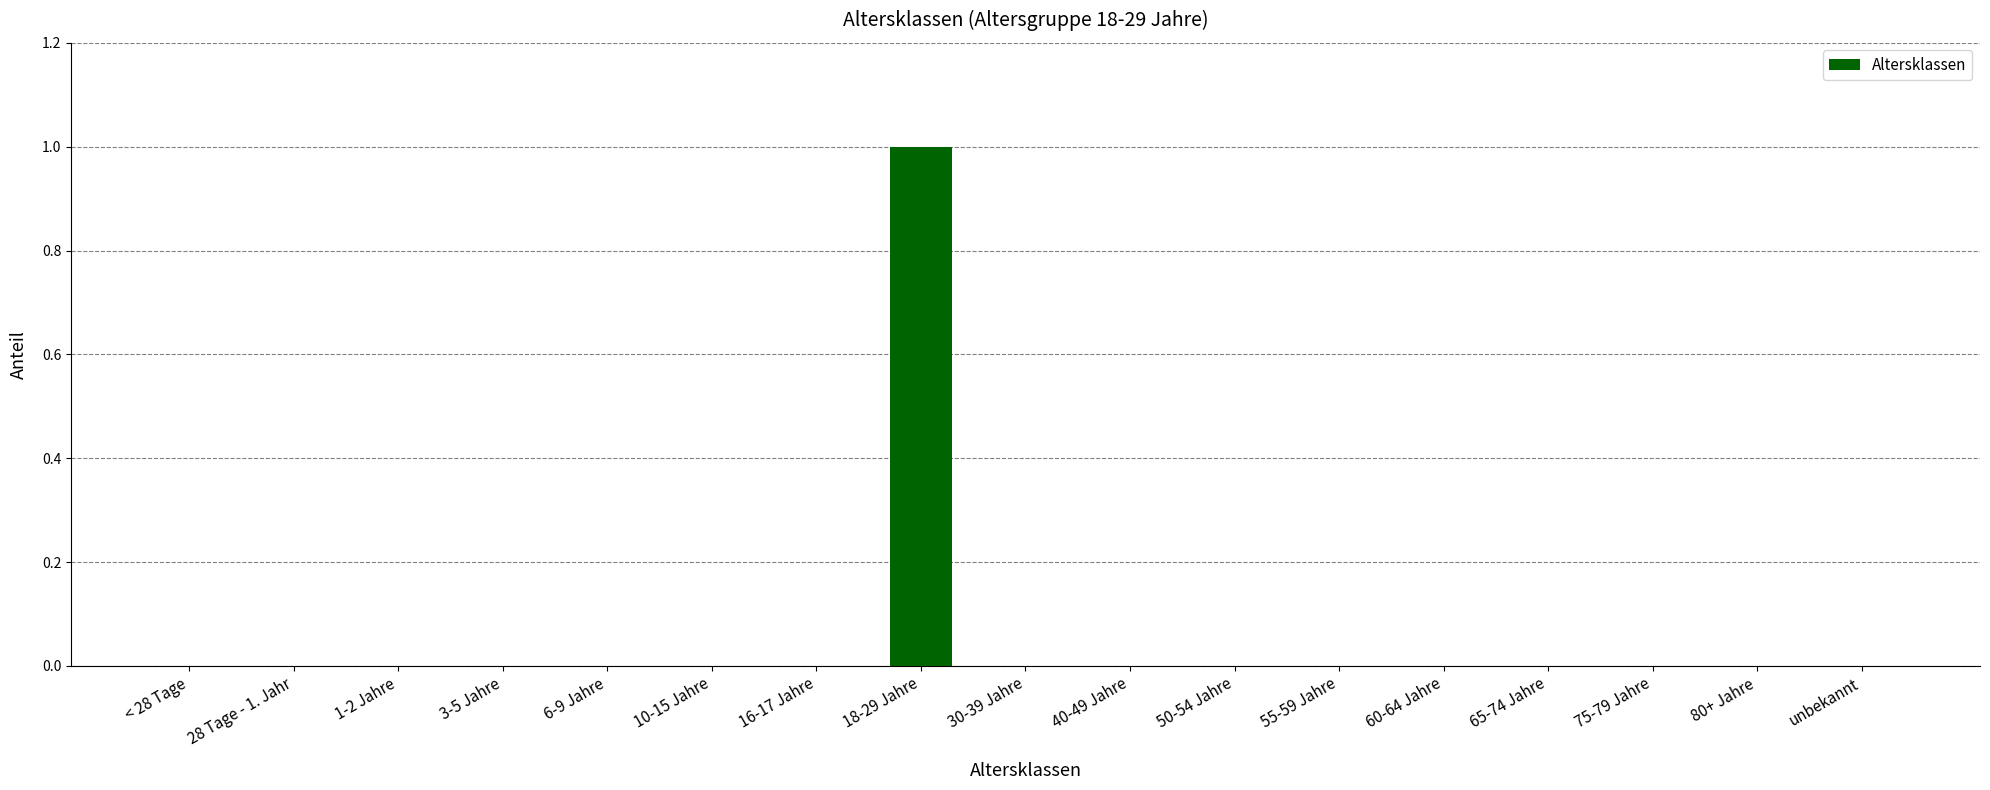

True or false: the data shows 1 at 3-5 Jahre.

False